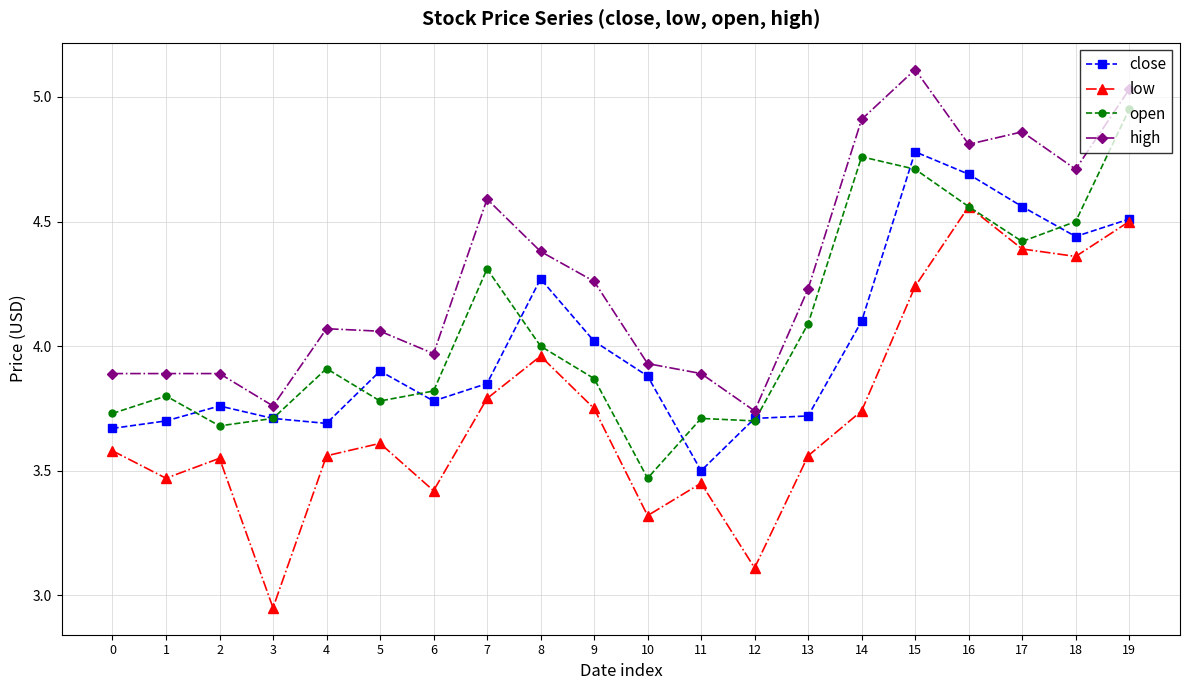

Which series has the largest total across all categories?

high